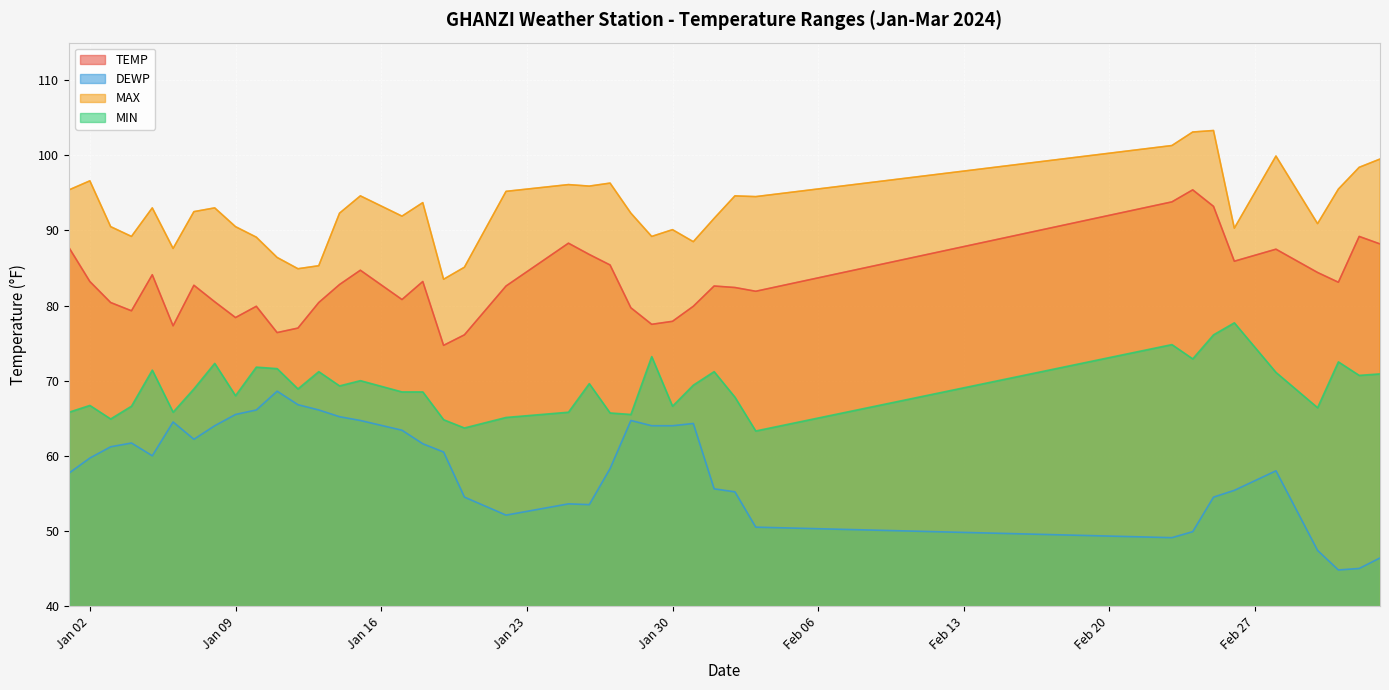

How many data points in MIN are less than 68?

15